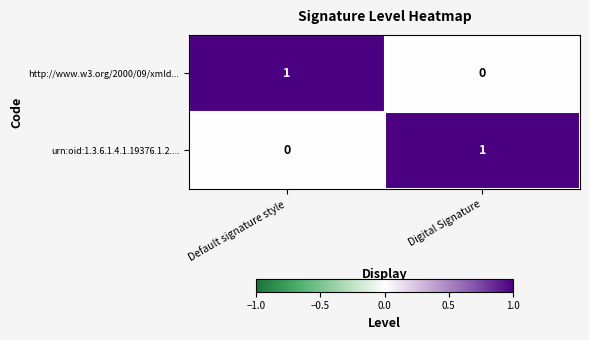

Reading left to right, list all the values displayed in this chart.

http://www.w3.org/2000/09/xmld...: Default signature style=1	Digital Signature=0
urn:oid:1.3.6.1.4.1.19376.1.2....: Default signature style=0	Digital Signature=1